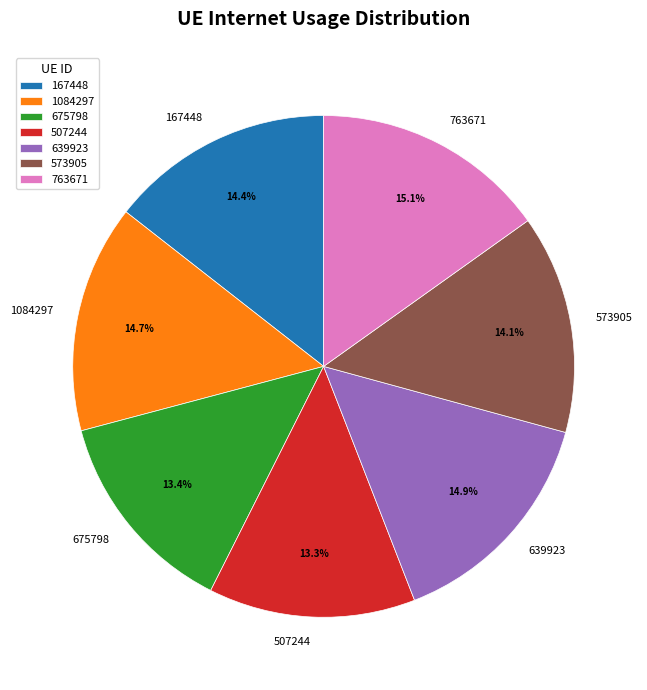

Does any single category account for the majority?

No